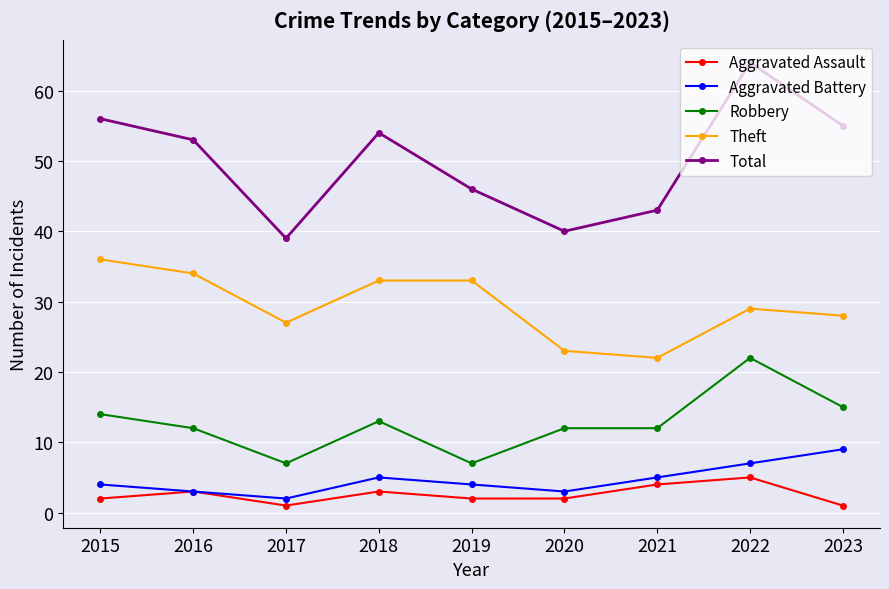

What is the difference between the Aggravated Assault values at 2023 and 2021?

3